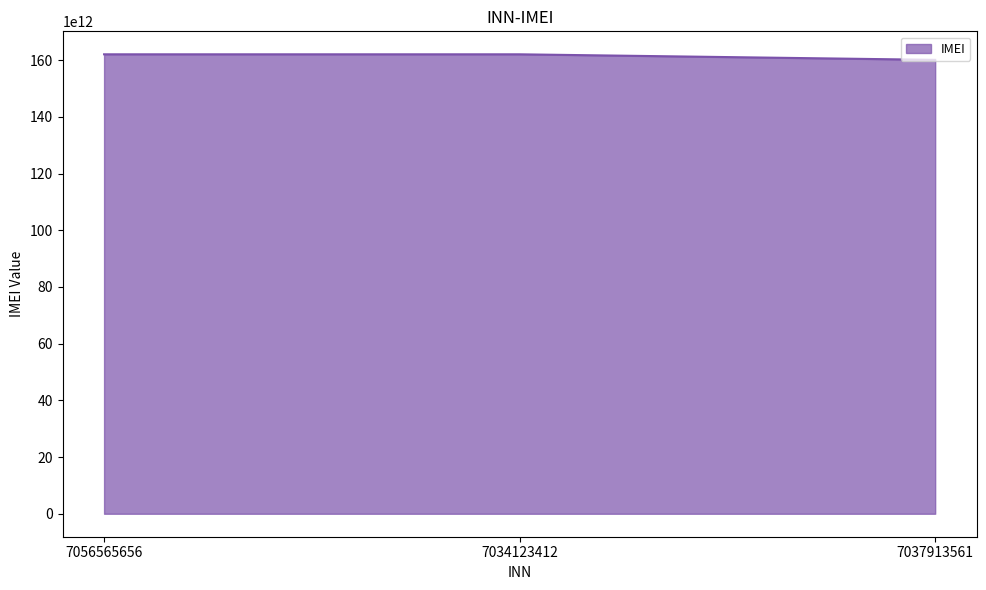

Is it true that the value at 7056565656 is 258686050246345?

False